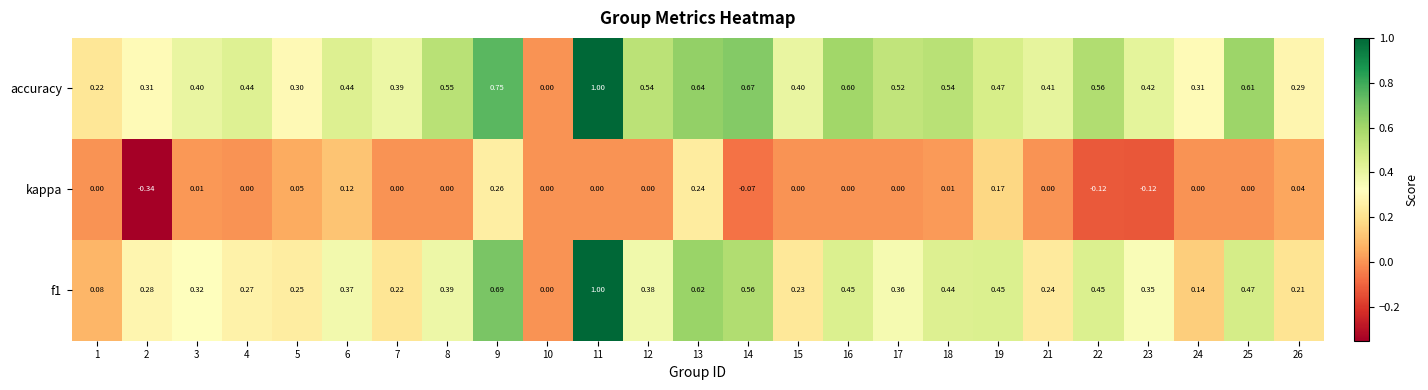

Is the value of accuracy at 17 greater than the value of f1 at 9?

No